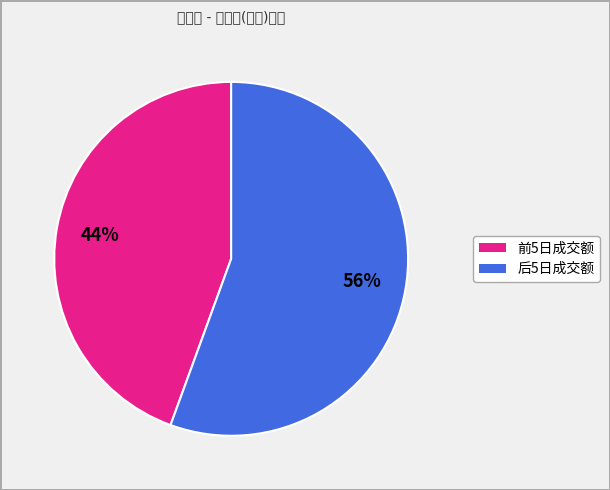

Does any single category account for the majority?

Yes